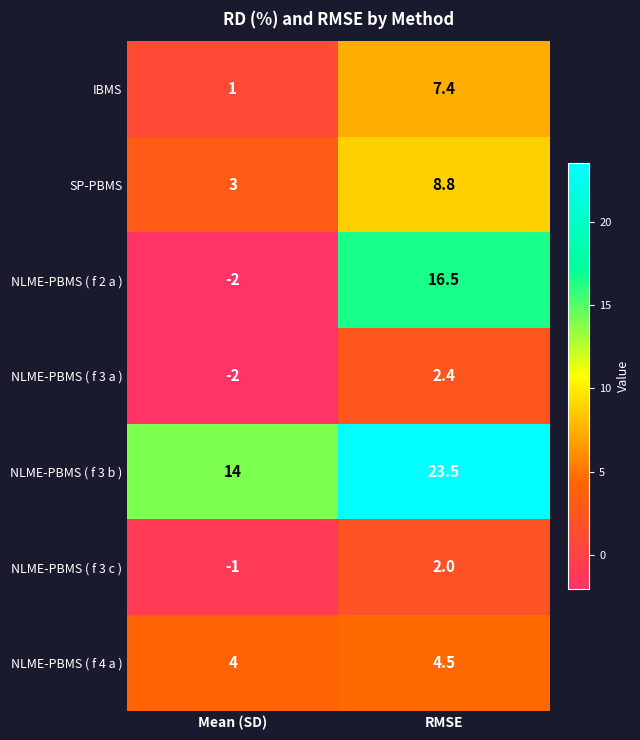

Which series has the widest spread of values?

NLME-PBMS ( f 2 a )